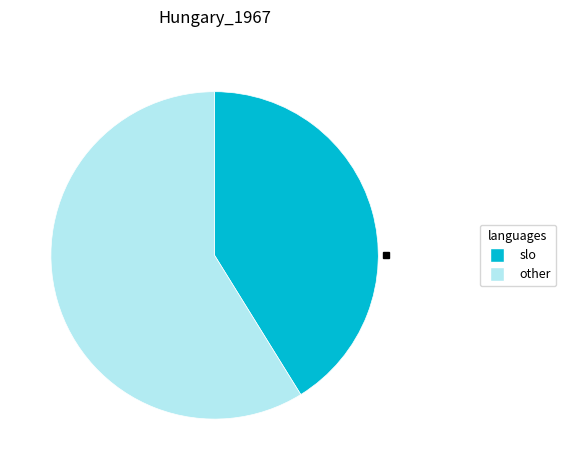

Does any single category account for the majority?

Yes